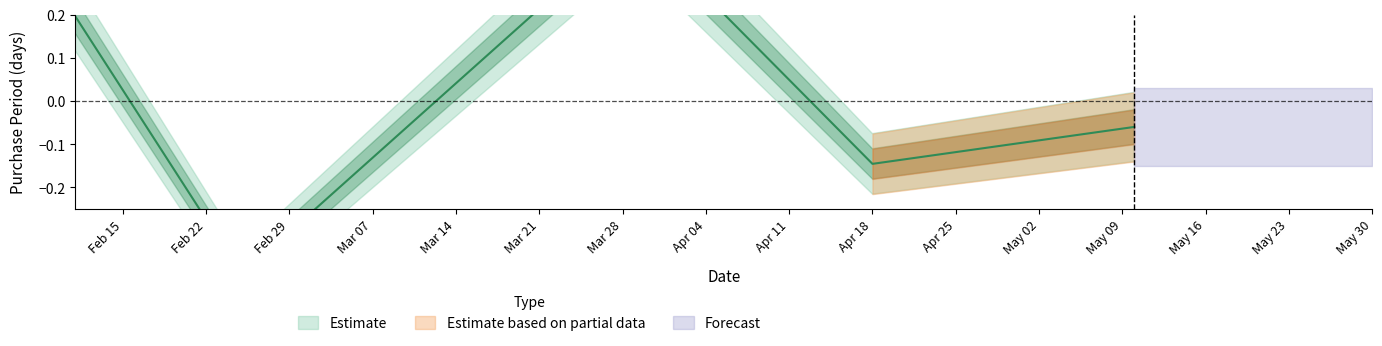

What is the value of the 2nd point from the left?

-0.4